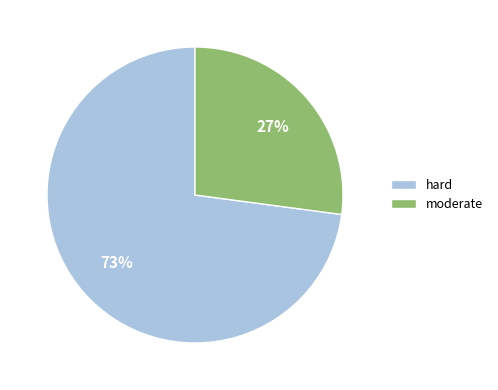

Combined, do moderate and hard account for over 50%?

Yes